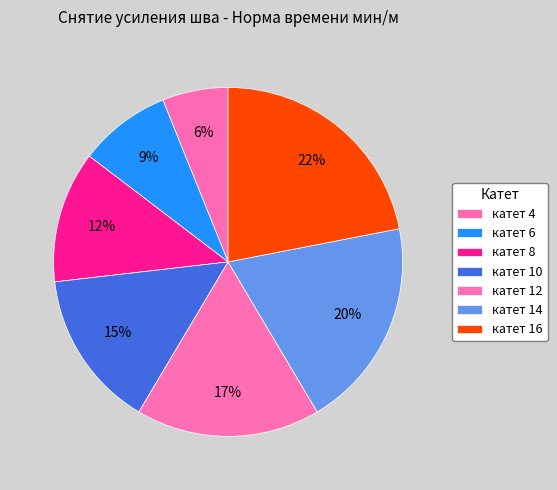

Does катет 12 represent more than half of the total?

No